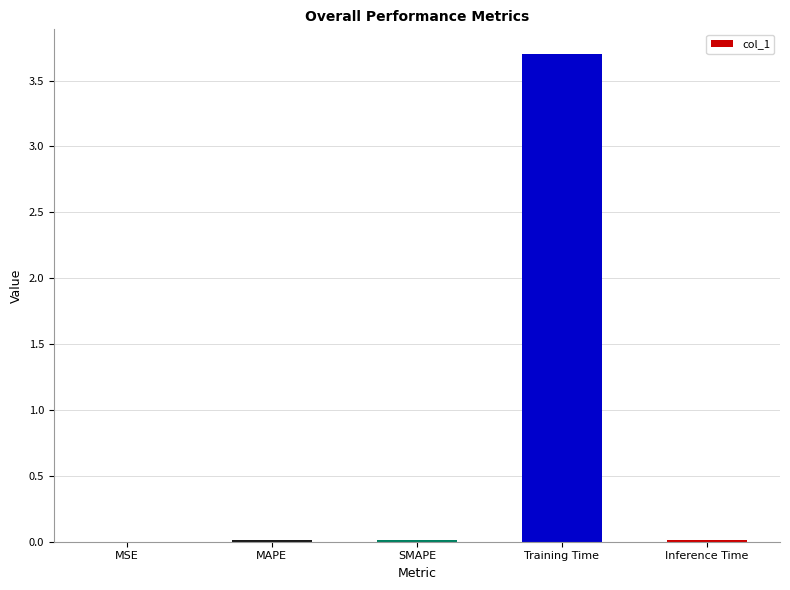

Count the number of data series in this chart.

1